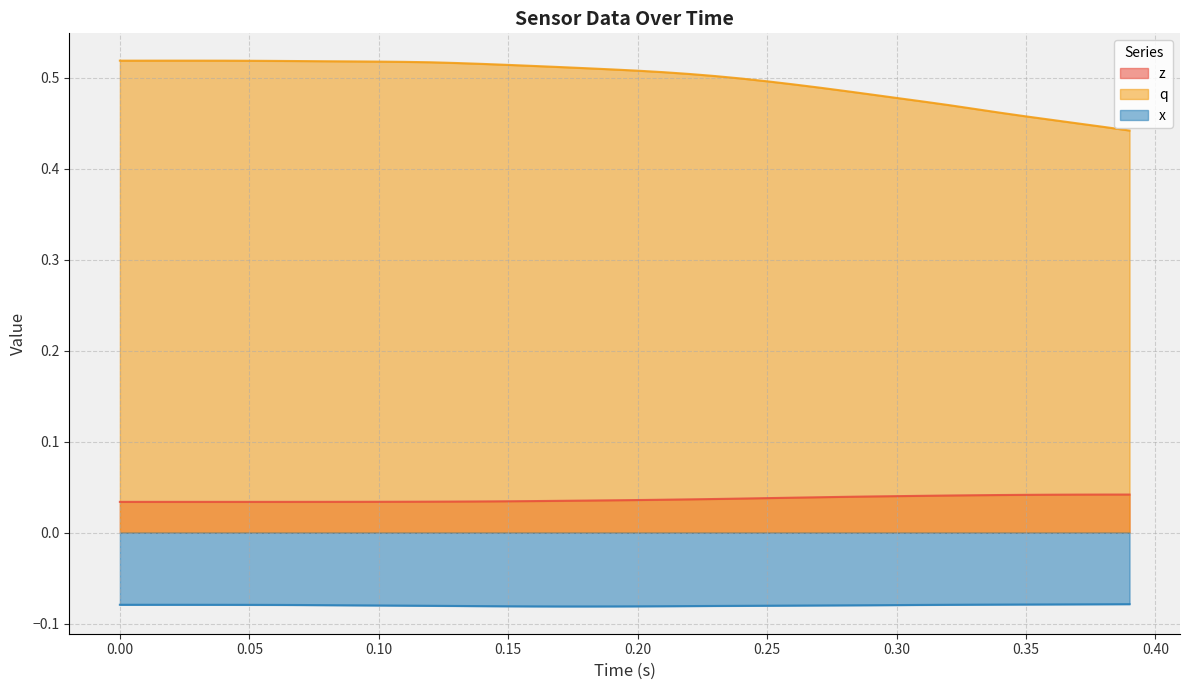

How many data points does each series have?

40